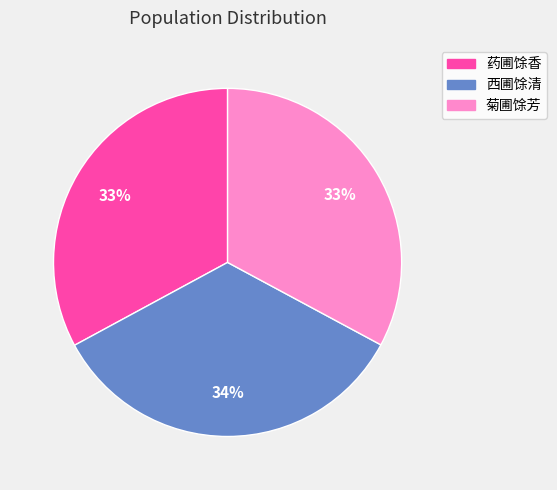

What percentage is the 药圃馀香 slice, to the nearest percent?

33%